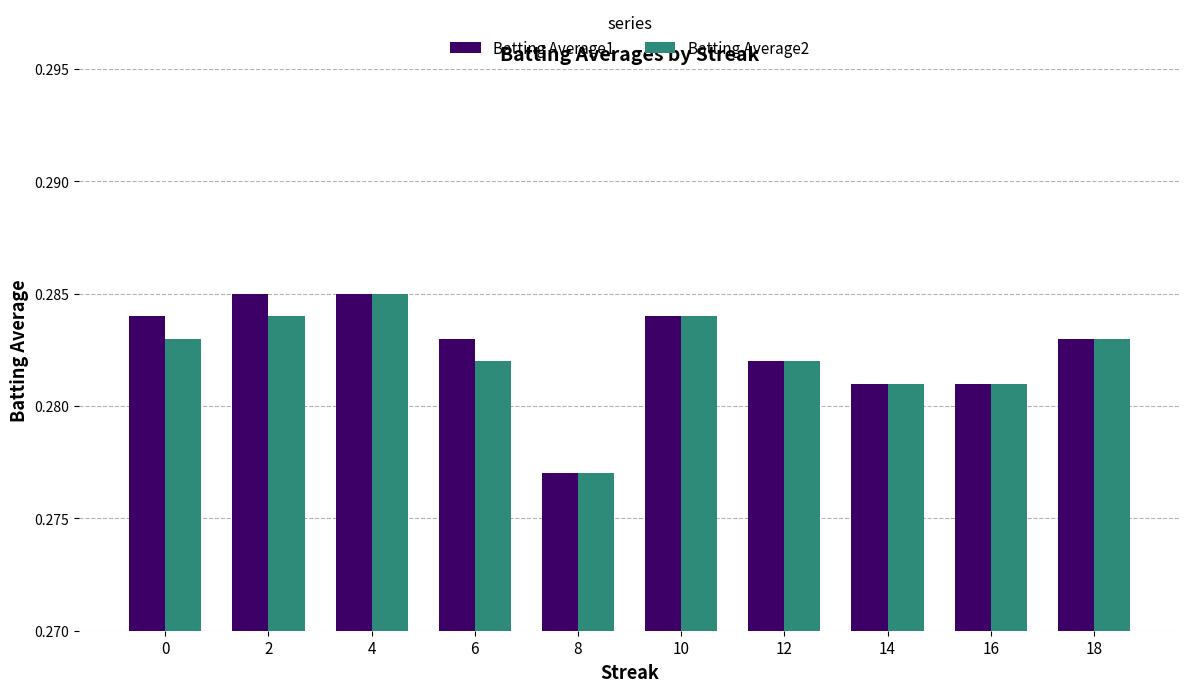

How many groups of bars are there?

10